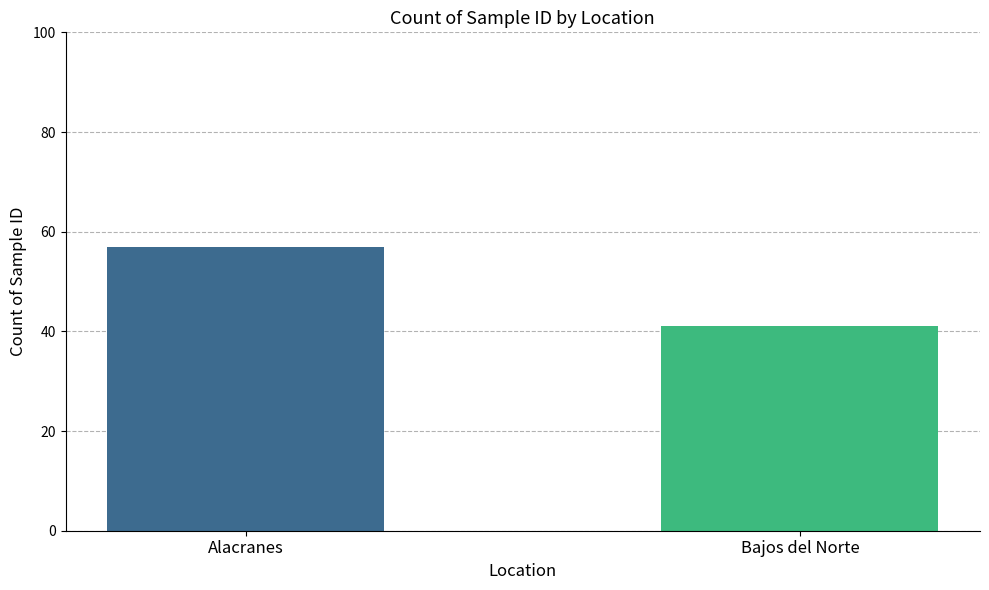

The value at Bajos del Norte is 41. True or false?

True